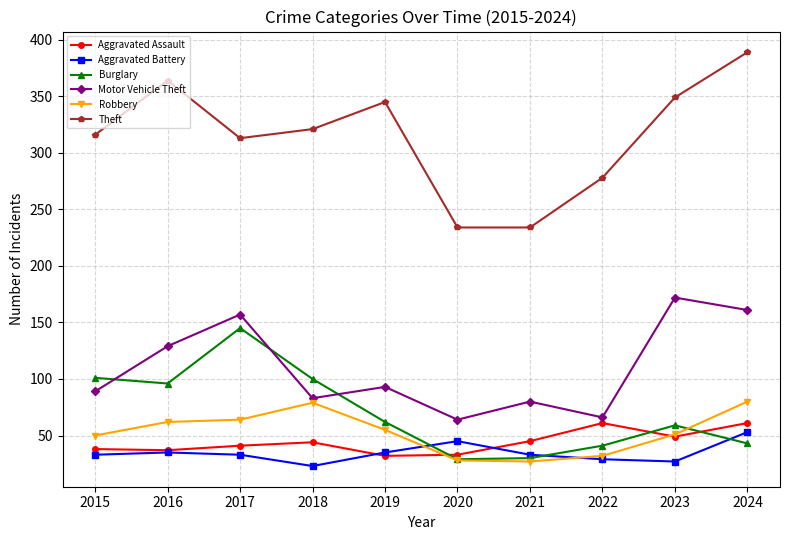

Is the value of Theft at 2017 greater than the value of Aggravated Battery at 2023?

Yes